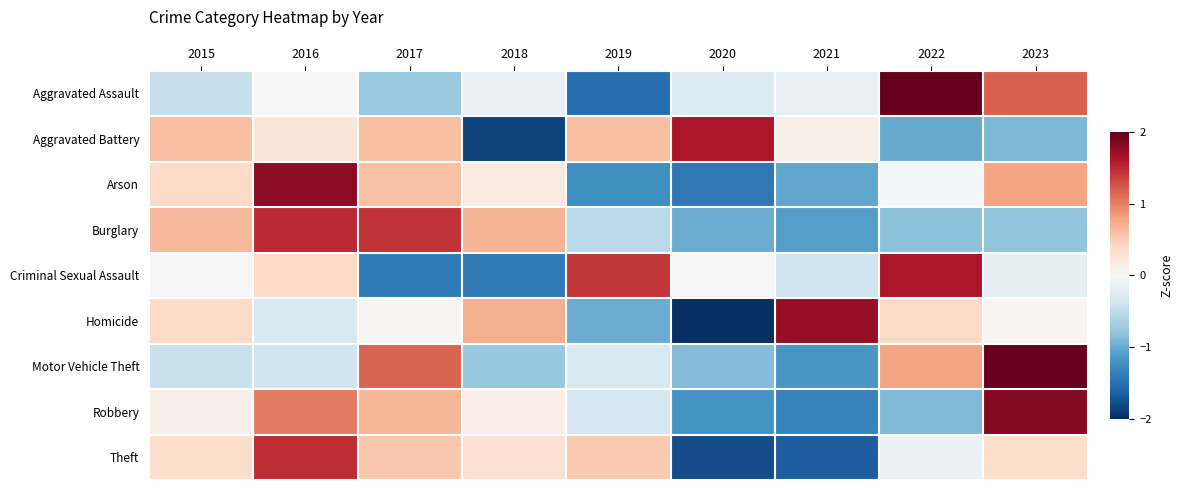

What is the smallest value displayed?

-2.0